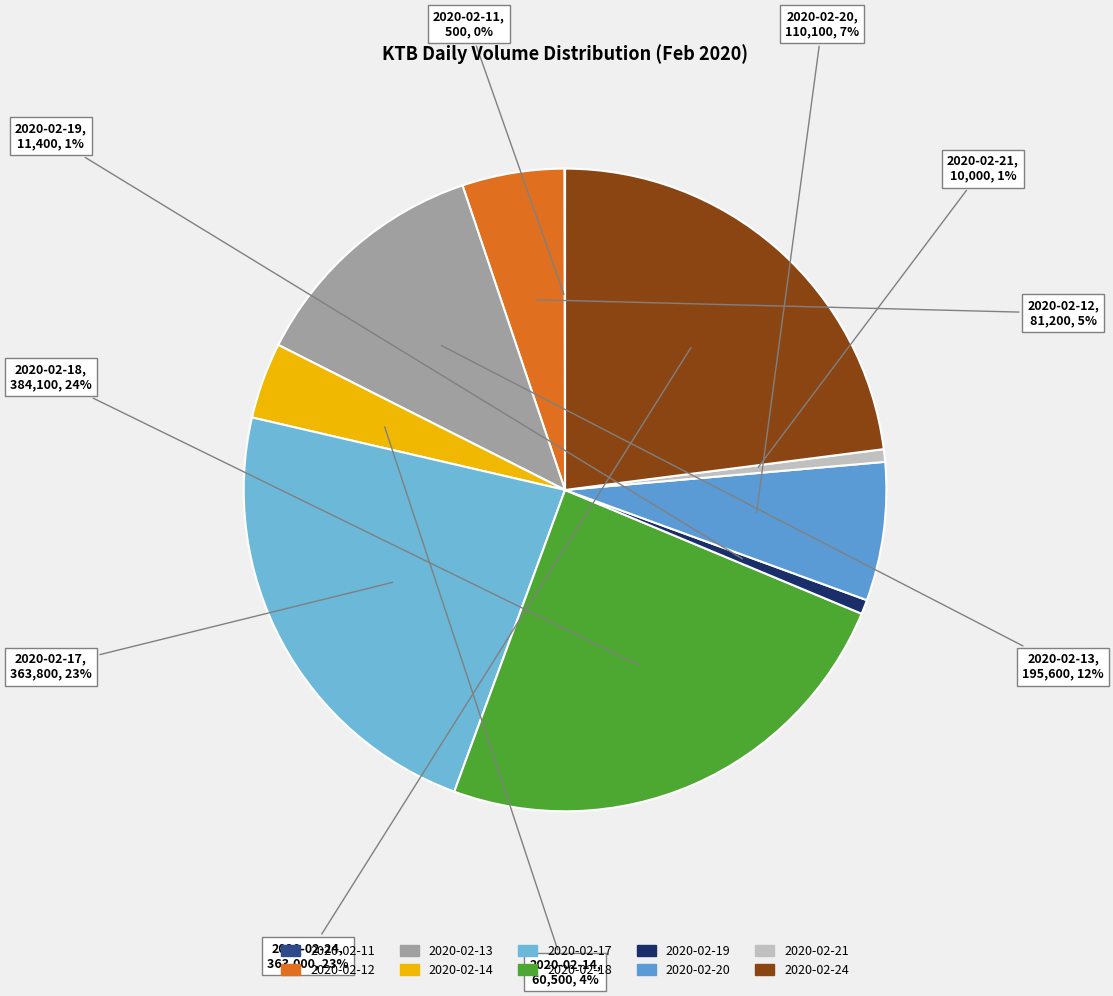

Between 2020-02-24 and 2020-02-20, which is larger?

2020-02-24